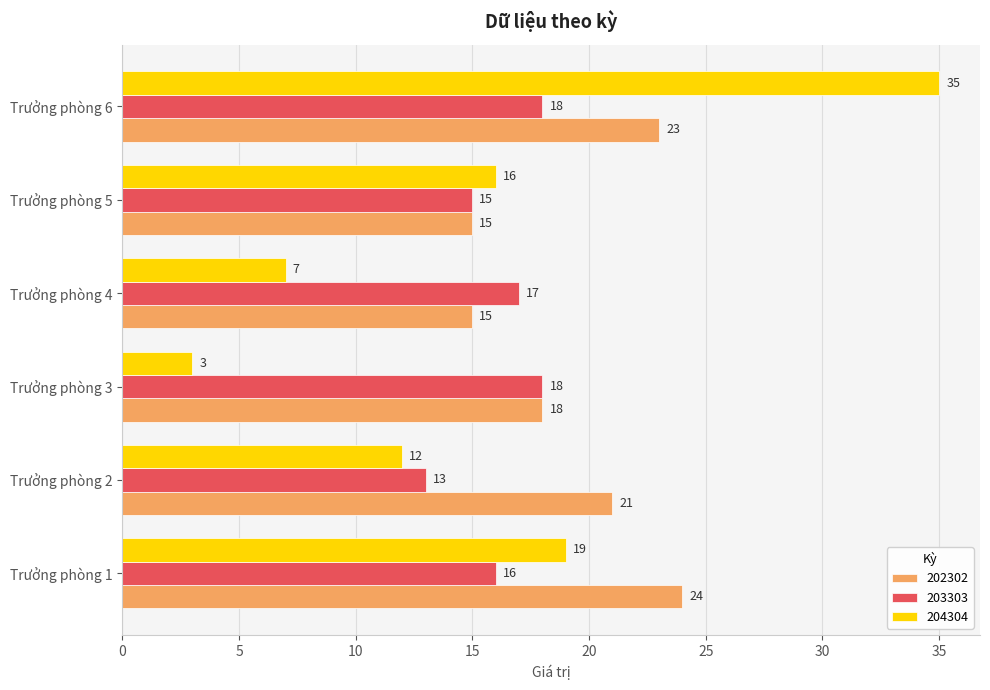

What is the difference between the 203303 values at Trưởng phòng 6 and Trưởng phòng 4?

1